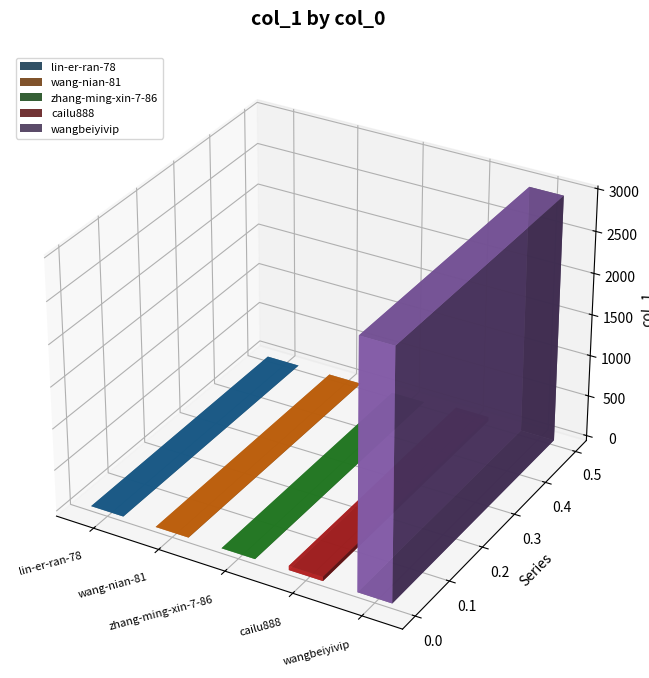

True or false: the data shows 1 at lin-er-ran-78.

True